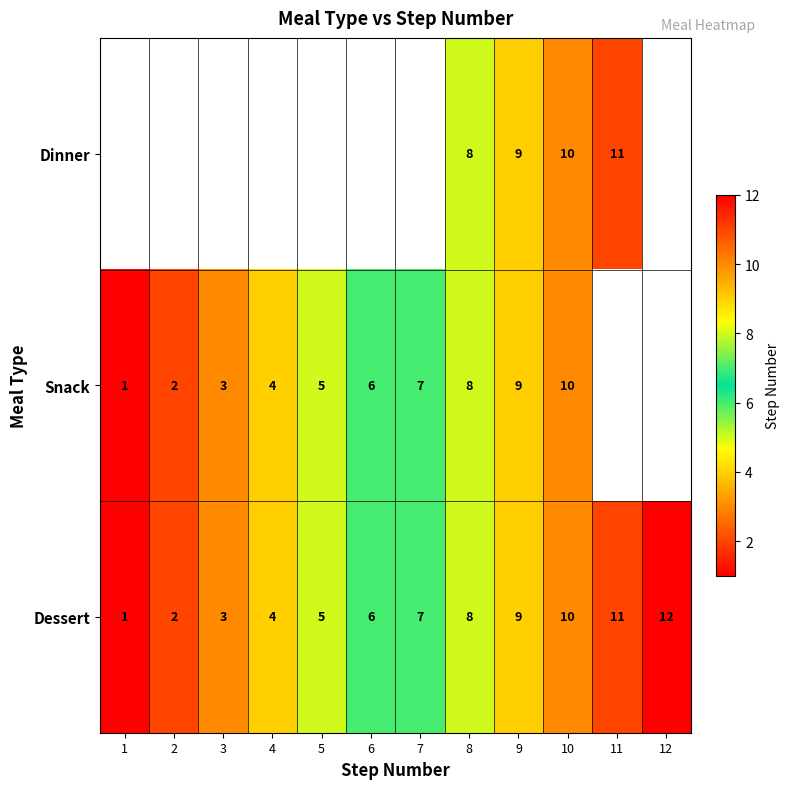

At which label does Dessert reach its peak?

12